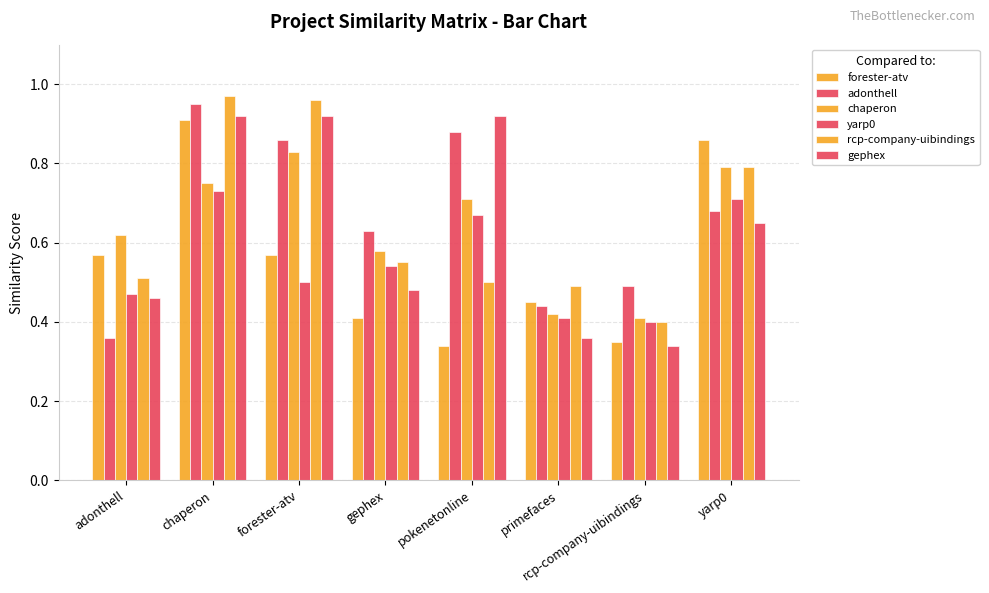

What is the label of the 4th bar from the left?

gephex